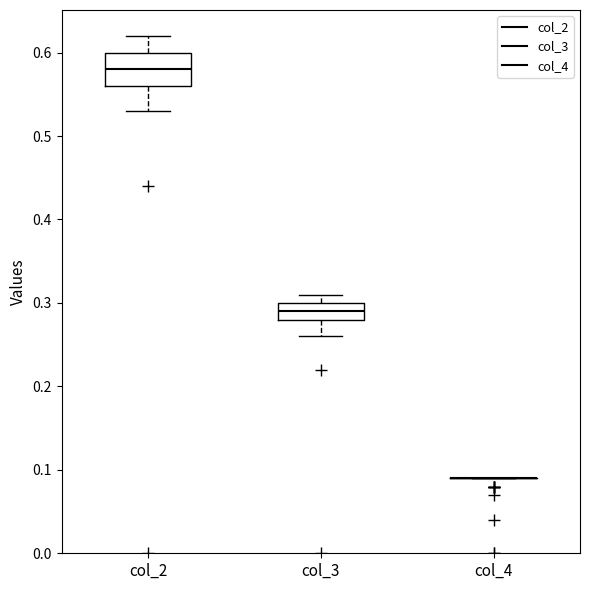

Reading left to right, read every box against the y-axis: the position of its median line, the range the box covers, and the ends of its whiskers. The values are not printed on the chart, so give them approximately, as read against the axis.

col_2: median 0.58, box 0.56 to 0.60, whiskers 0.53 to 0.62
col_3: median 0.29, box 0.28 to 0.30, whiskers 0.26 to 0.31
col_4: box collapsed to a line at 0.09, whiskers 0.09 to 0.09